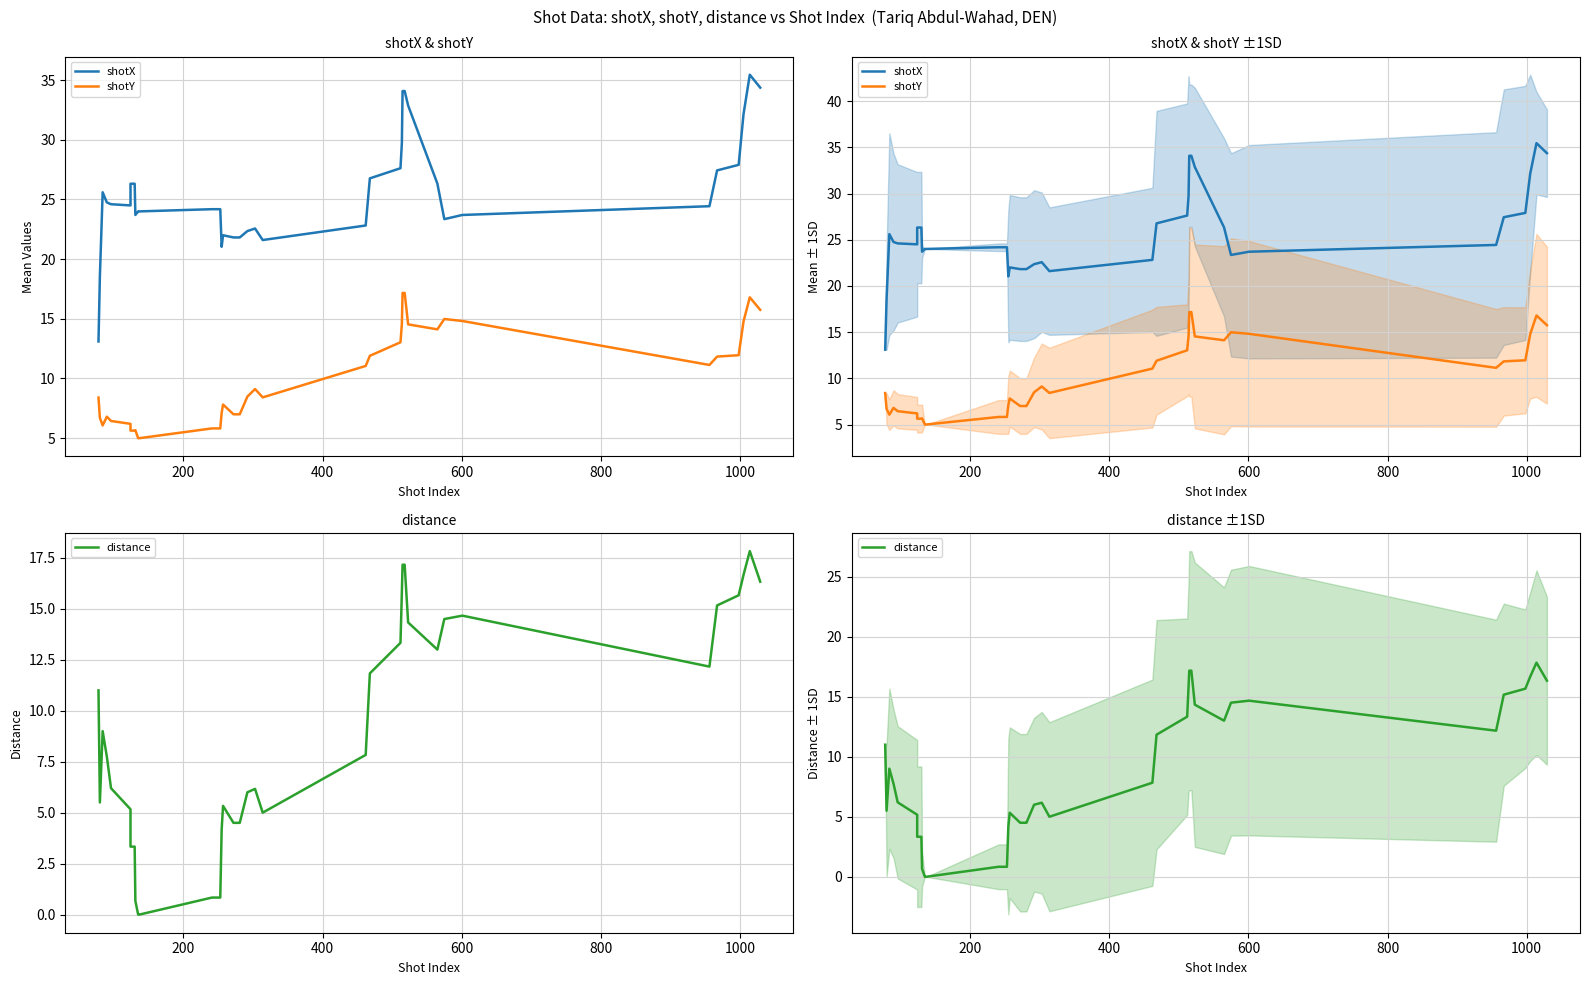

What is the value of the distance point at the 27th from the left?

13.3